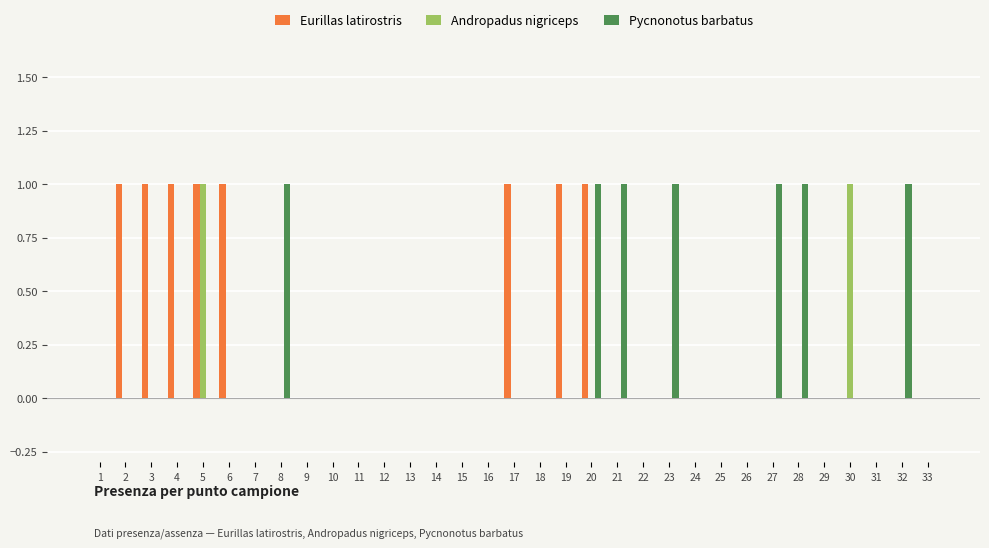

The Pycnonotus barbatus series shows 0 at 32. True or false?

False